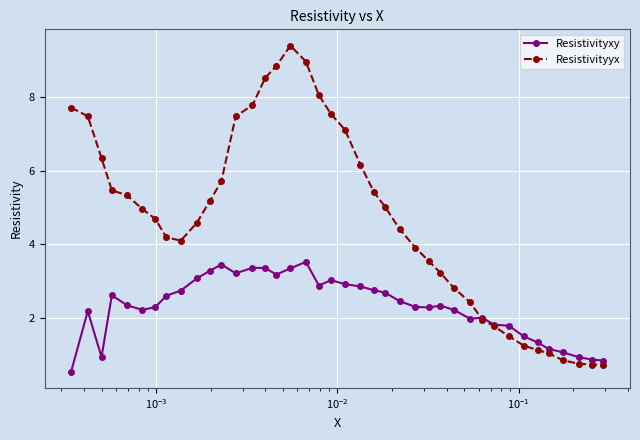

Which series has the largest total across all categories?

Resistivityyx